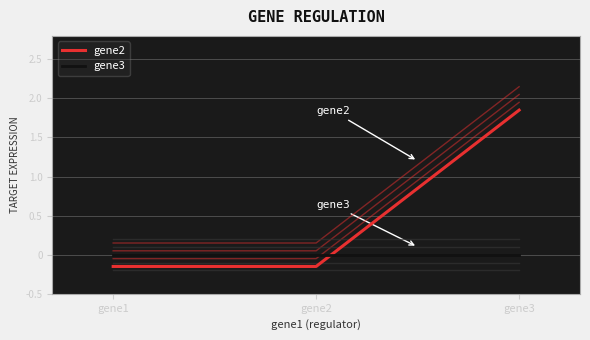

What is the minimum value shown in the chart?

-0.1